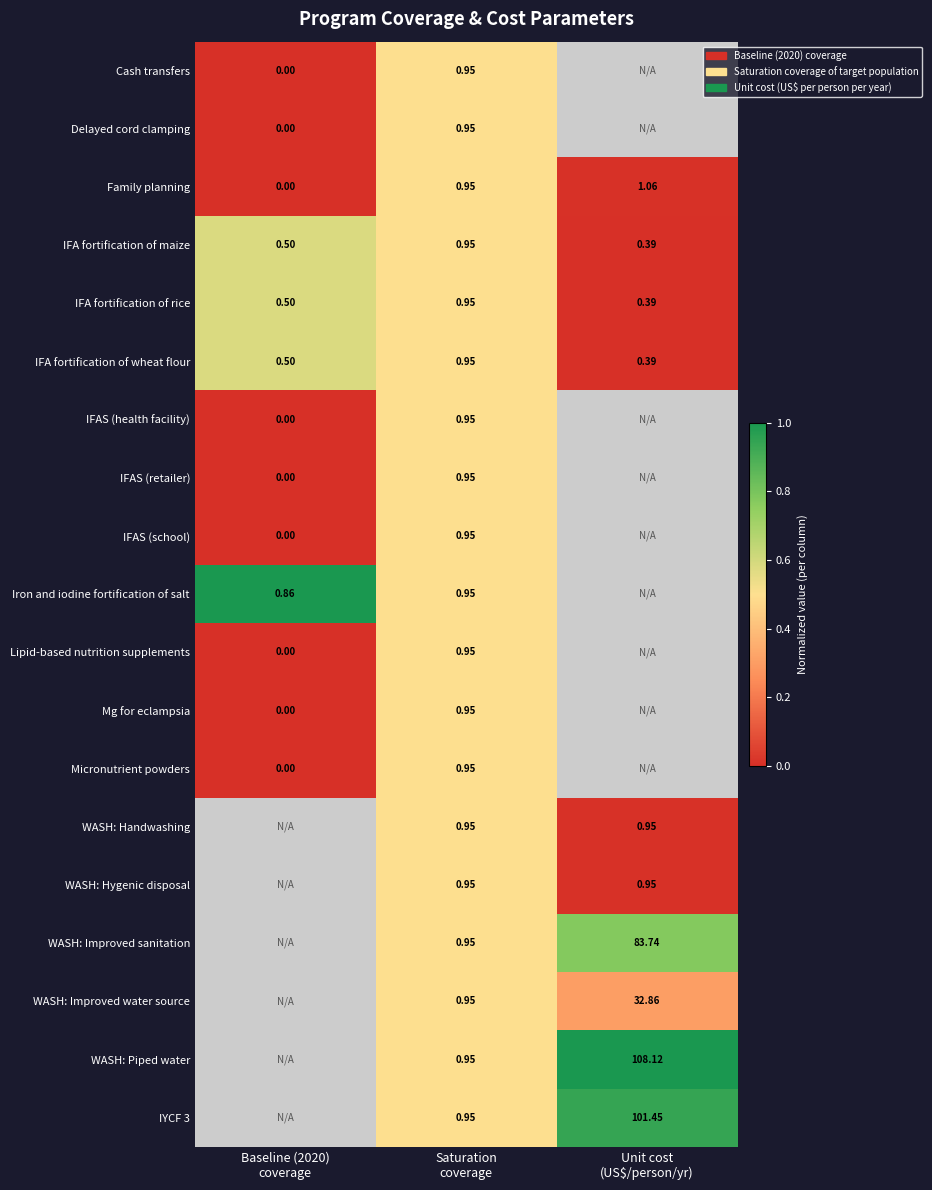

How many data points in IFA fortification of maize are above 0?

2